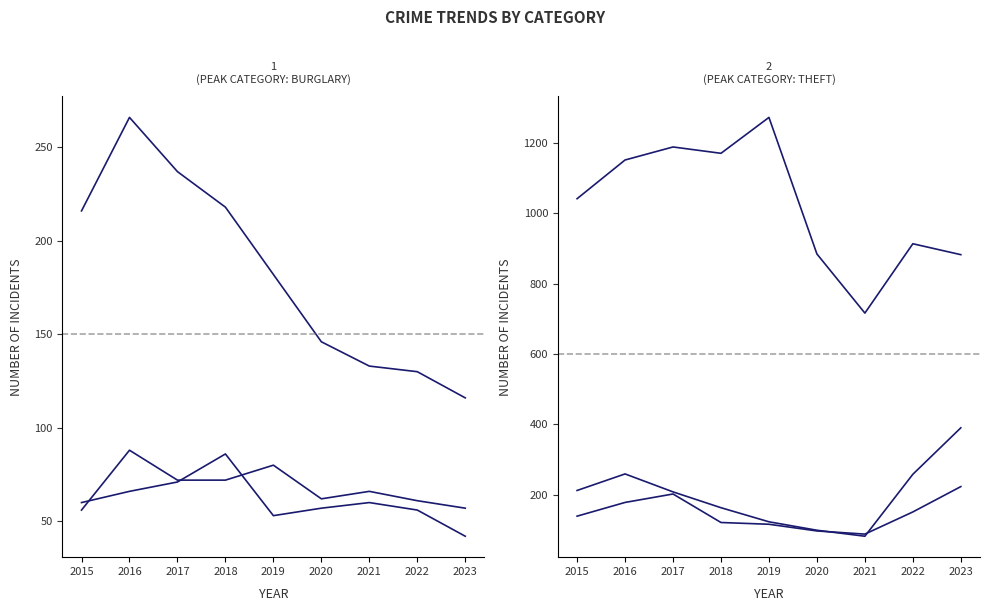

What is the sum of all Robbery values?

1315